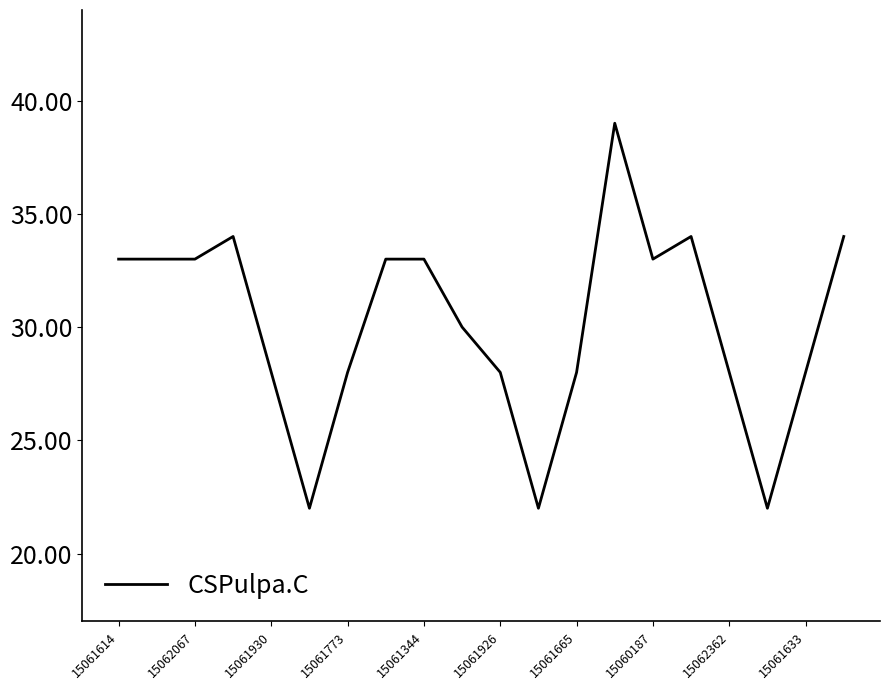

What is the difference between the maximum and minimum values?

17